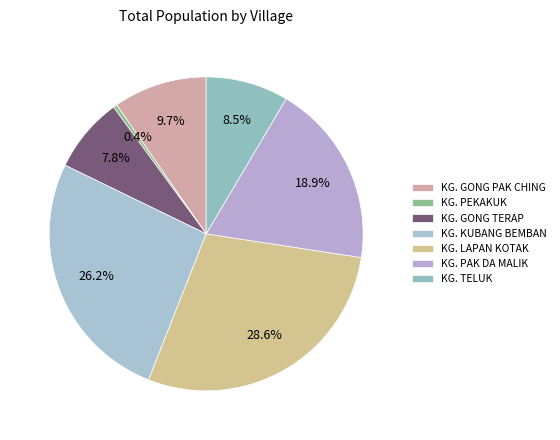

To the nearest percent, what percentage of the pie is KG. KUBANG BEMBAN?

26%